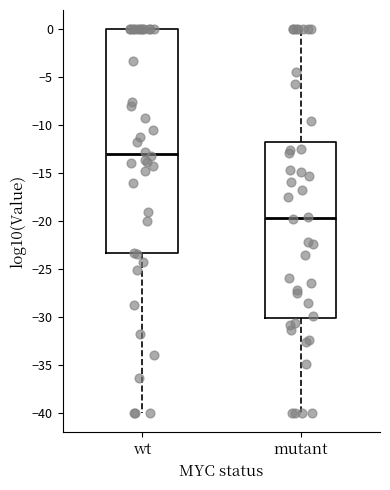

Where is the upper edge of the box for wt on the y-axis? The values are not printed on the chart, so give them approximately, as read against the axis.

0.0